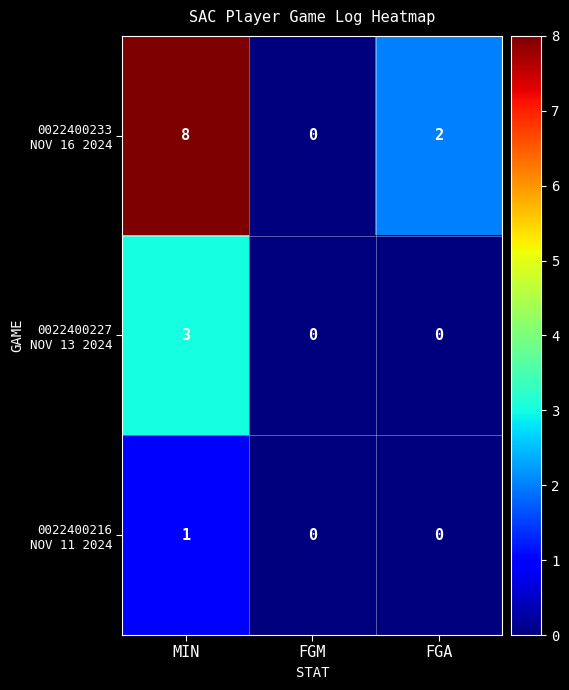

What is the greatest value displayed?

8